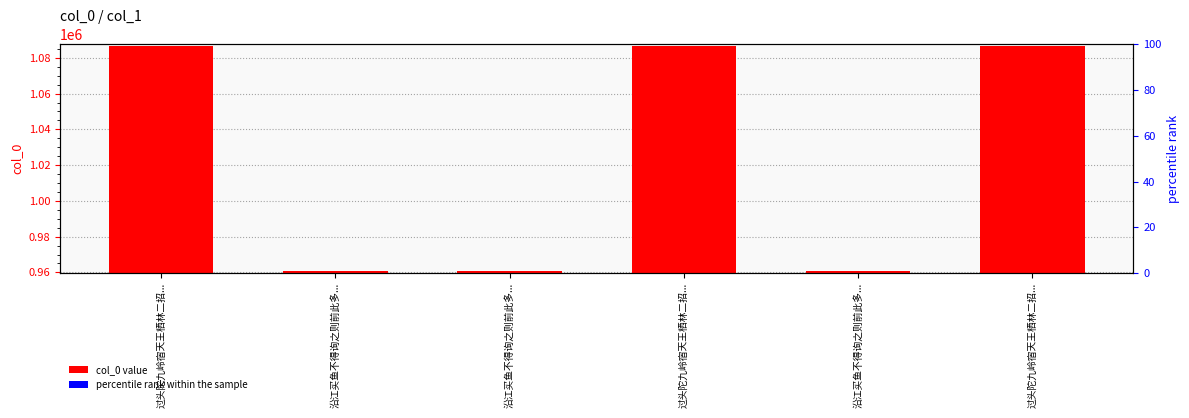

What is the change in value from 过头陀九岭宿天王栖林二招... to 过头陀九岭宿天王栖林二招...?

-2